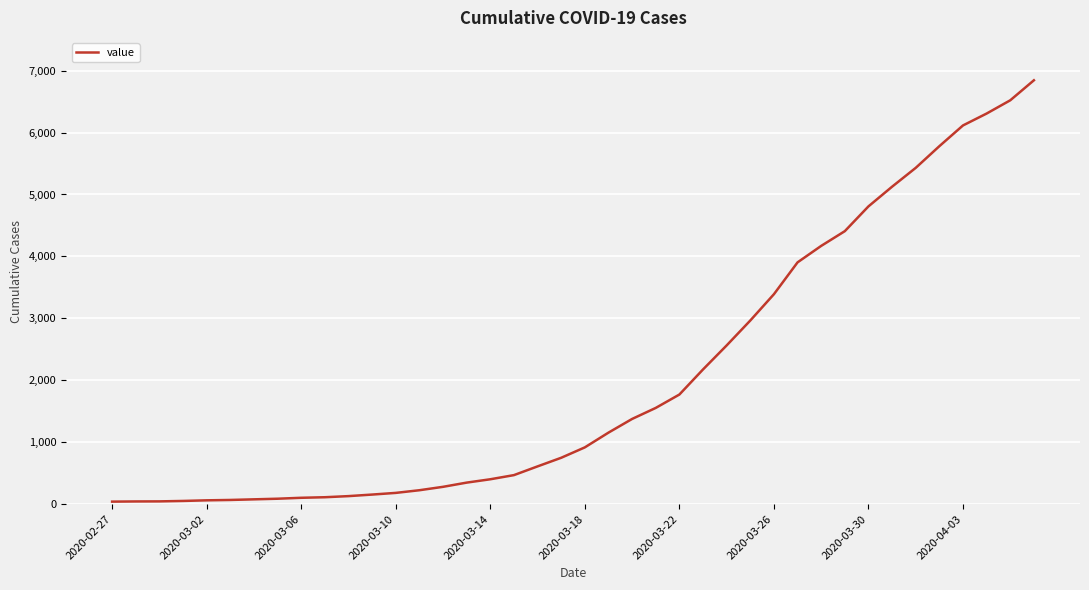

What is the greatest value displayed?

6844